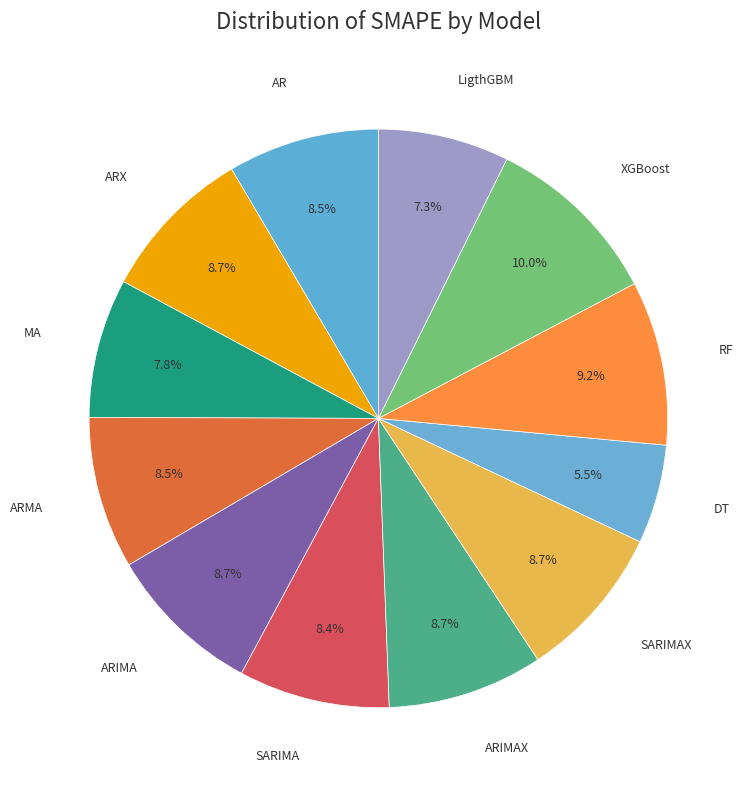

Do ARIMAX and RF together represent more than half of the pie?

No